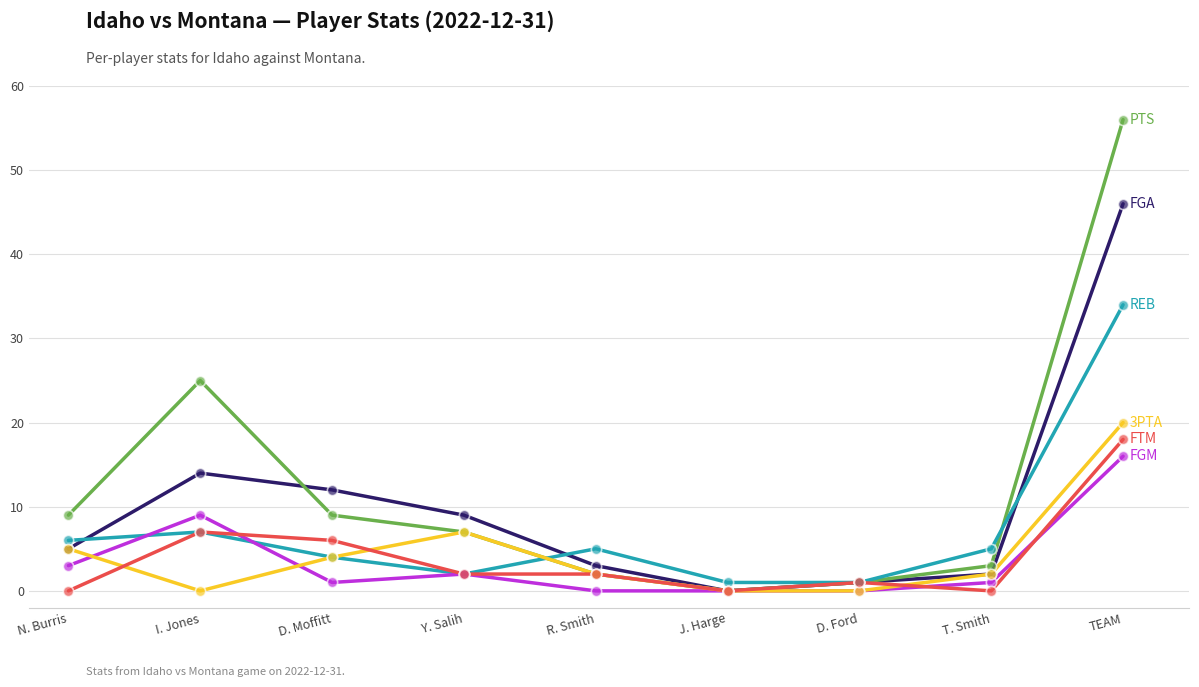

What is the total value across all series at Y. Salih?

29